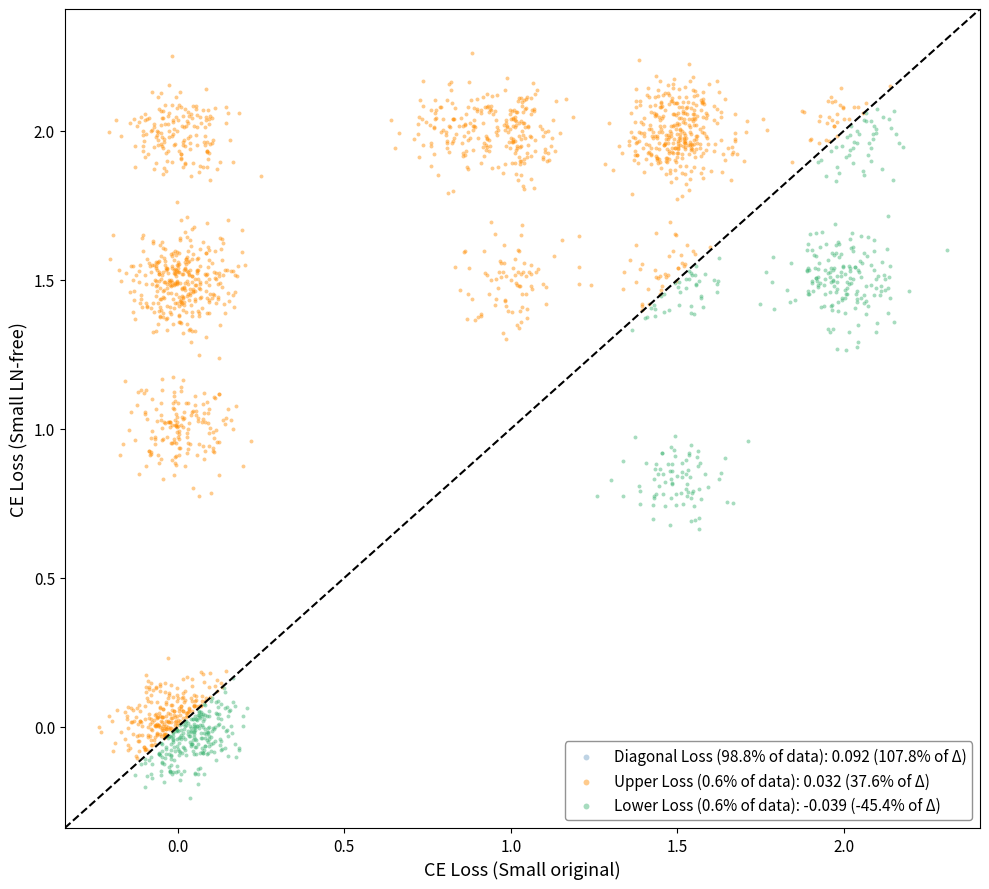

Which series reaches the maximum Y coordinate?

Upper Loss (0.6% of data): 0.032 (37.6% of Δ)